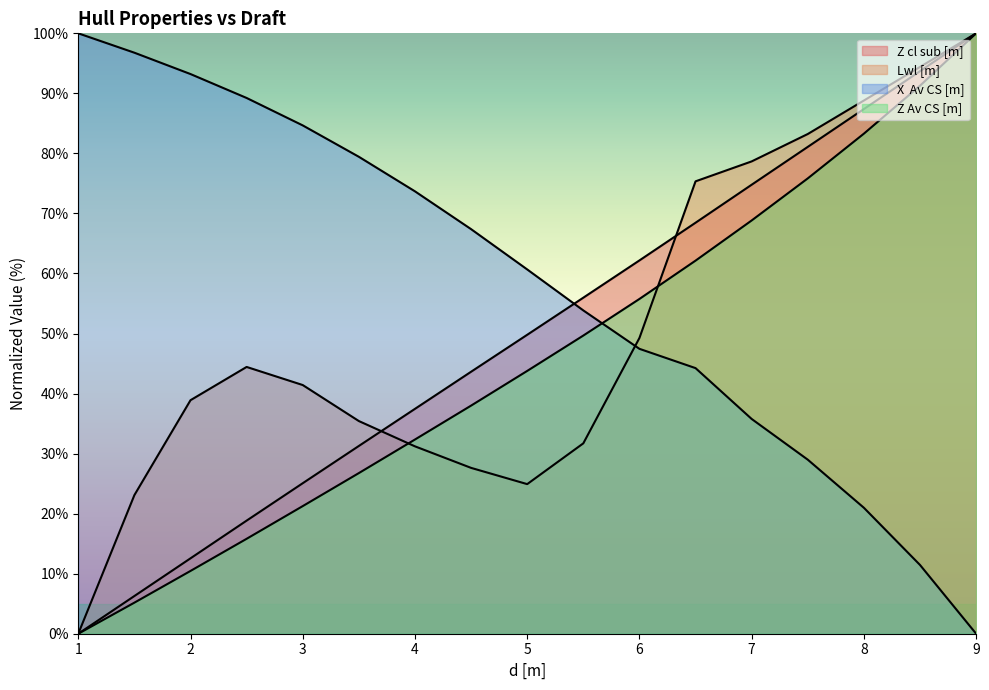

Which series ends up on top after the final intersection of Lwl [m] and Z Av CS [m]?

Lwl [m]